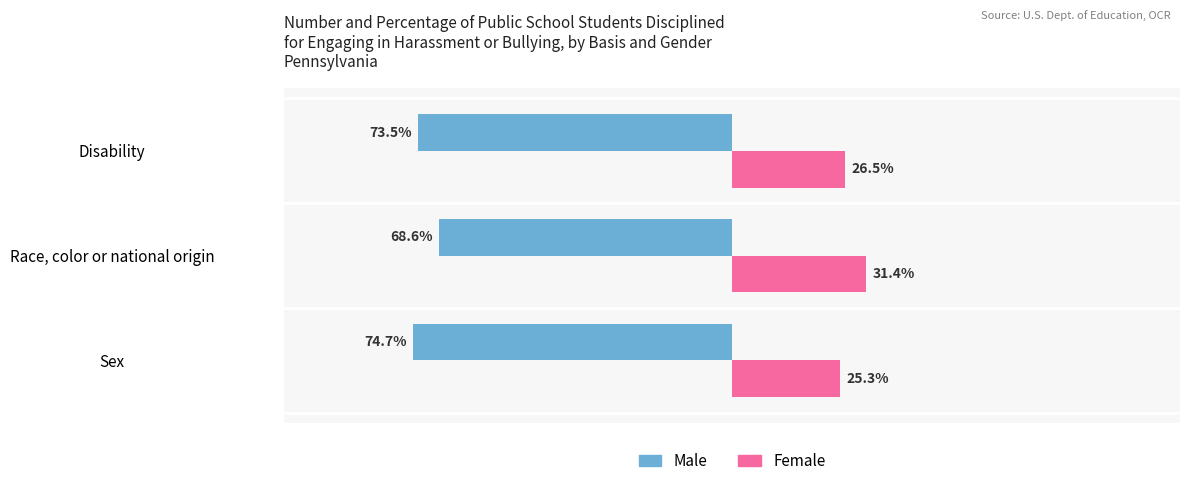

Which category has the lowest value in the Female series?

Sex